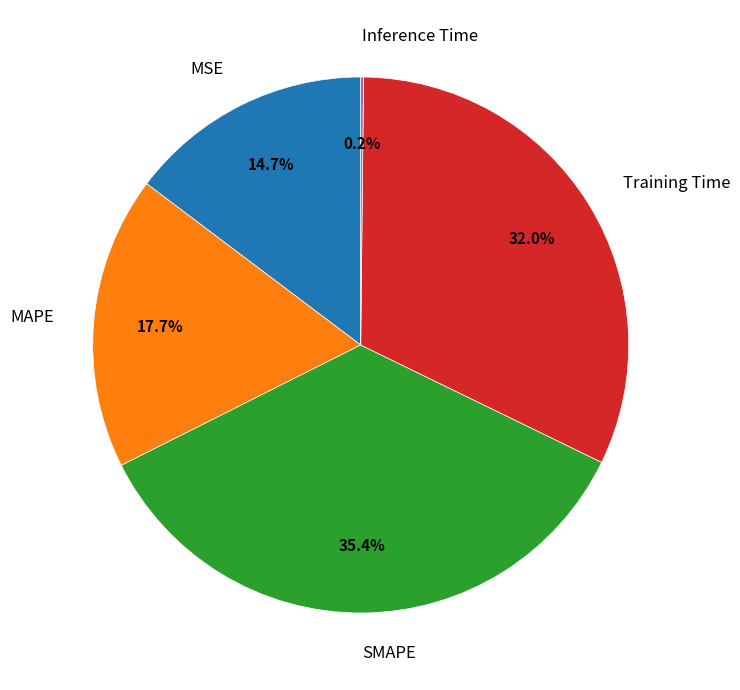

Does MAPE account for over 50% of the chart?

No